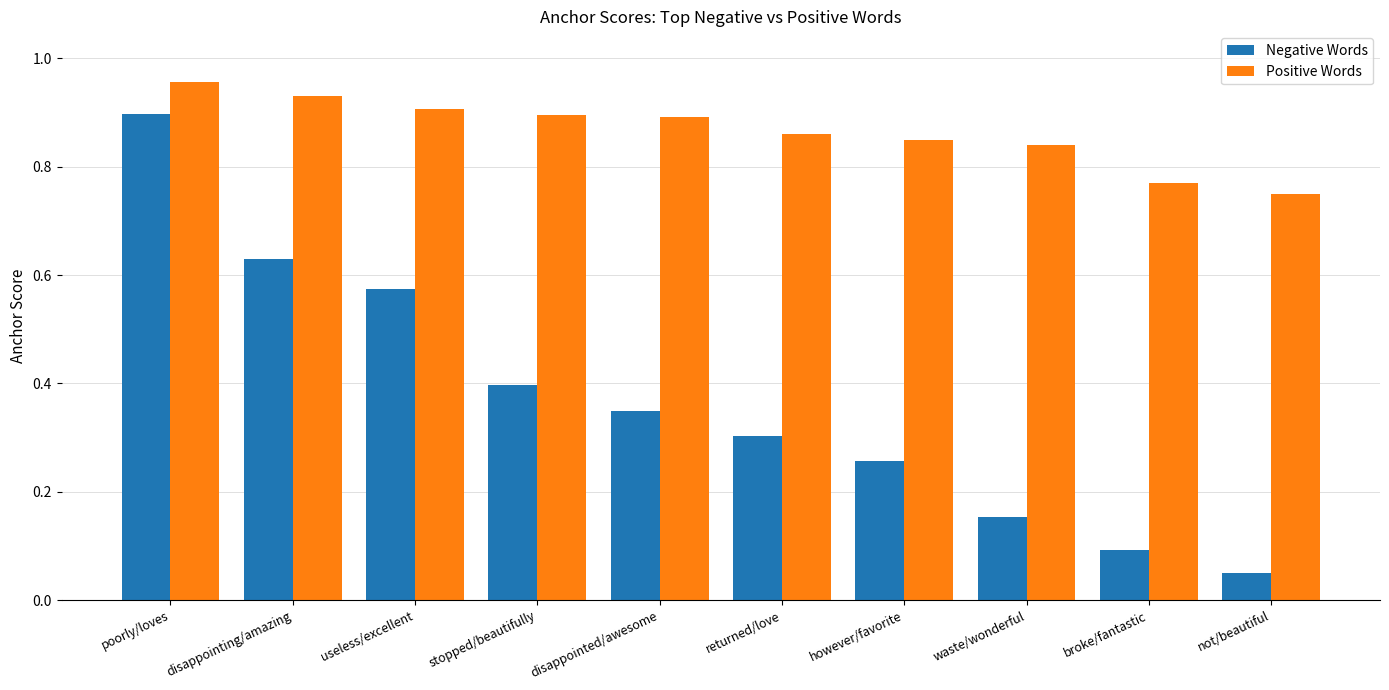

Which label corresponds to the largest value in the chart?

poorly/loves